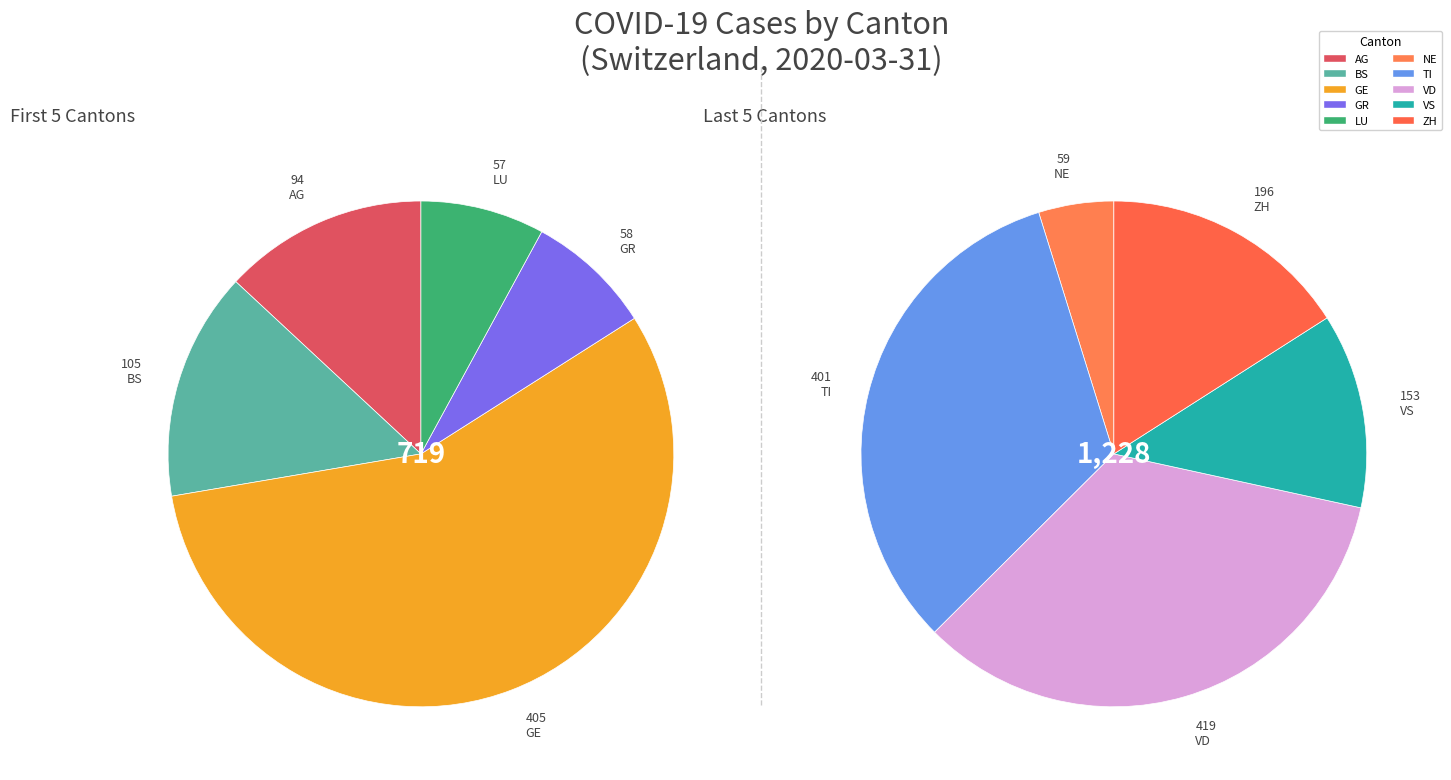

To the nearest percent, what percentage of the pie is GR?

3%